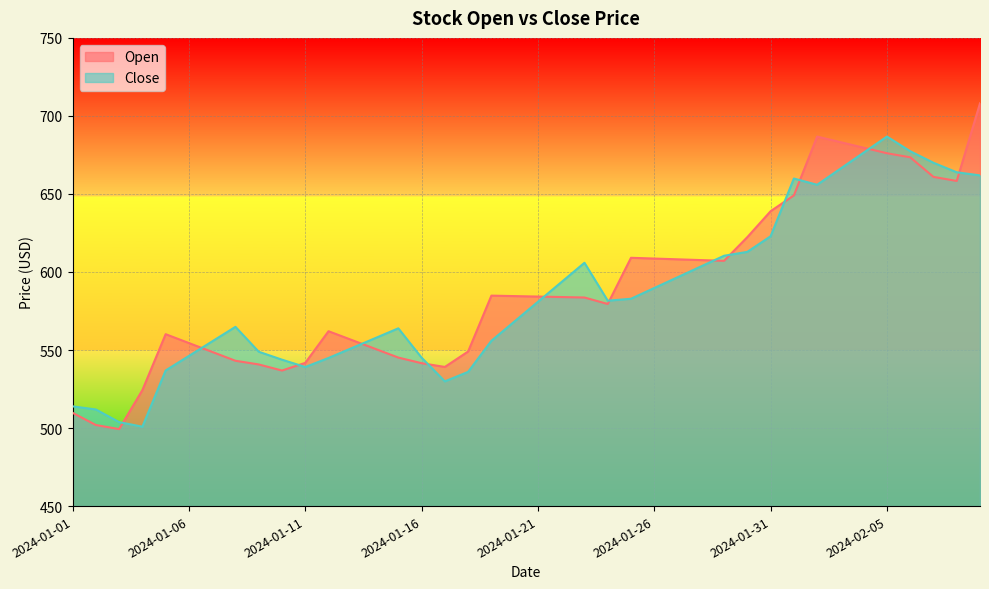

Reading left to right, list all the values displayed in this chart.

Open: 2024-01-01=509.8	2024-01-02=502.0	2024-01-03=499.3	2024-01-04=524.3	2024-01-05=560.1	2024-01-06=554.5	2024-01-07=548.8	2024-01-08=543.1	2024-01-09=540.8	2024-01-10=536.9	2024-01-11=541.8	2024-01-12=562.0	2024-01-13=556.4	2024-01-14=550.8	2024-01-15=545.2	2024-01-16=541.6	2024-01-17=539.2	2024-01-18=549.1	2024-01-19=584.9	2024-01-20=584.5	2024-01-21=584.2	2024-01-22=584.0	2024-01-23=583.6	2024-01-24=579.5	2024-01-25=609.1	2024-01-26=608.6	2024-01-27=608.1	2024-01-28=607.6	2024-01-29=607.1	2024-01-30=622.3	2024-01-31=638.9	2024-02-01=649.1	2024-02-02=686.8	2024-02-03=683.2	2024-02-04=679.6	2024-02-05=676.1	2024-02-06=673.5	2024-02-07=660.9	2024-02-08=658.3	2024-02-09=708.1
Close: 2024-01-01=513.9	2024-01-02=511.9	2024-01-03=503.8	2024-01-04=500.9	2024-01-05=536.9	2024-01-06=546.2	2024-01-07=555.5	2024-01-08=564.9	2024-01-09=548.9	2024-01-10=543.8	2024-01-11=539.1	2024-01-12=544.9	2024-01-13=551.2	2024-01-14=557.6	2024-01-15=563.9	2024-01-16=545.1	2024-01-17=529.9	2024-01-18=536.0	2024-01-19=555.9	2024-01-20=568.4	2024-01-21=580.9	2024-01-22=593.4	2024-01-23=605.9	2024-01-24=581.6	2024-01-25=582.9	2024-01-26=589.7	2024-01-27=596.6	2024-01-28=603.5	2024-01-29=610.4	2024-01-30=612.9	2024-01-31=622.9	2024-02-01=659.9	2024-02-02=655.9	2024-02-03=666.2	2024-02-04=676.5	2024-02-05=686.8	2024-02-06=677.4	2024-02-07=670.0	2024-02-08=663.9	2024-02-09=661.9